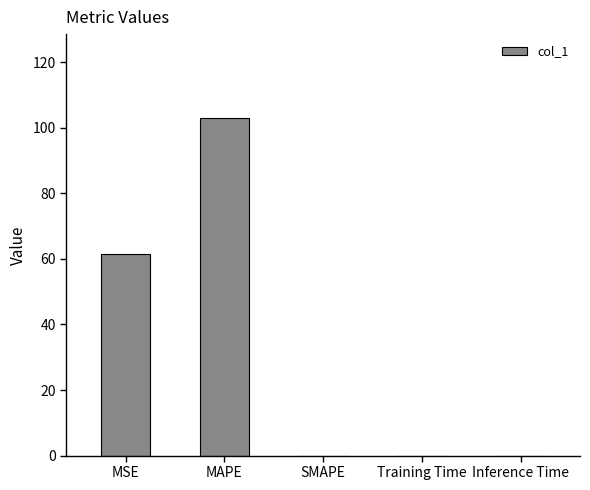

What is the sum of all values?

164.2